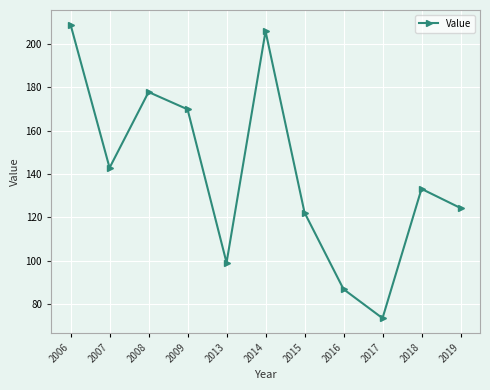

How many values are below 133?

5